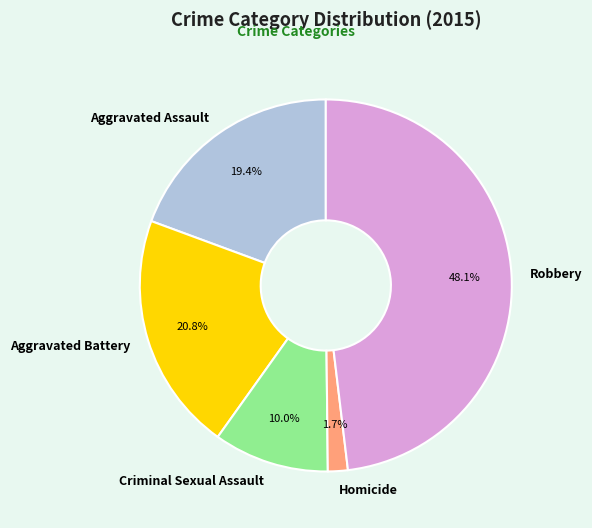

Combined, do Robbery and Aggravated Assault account for over 50%?

Yes